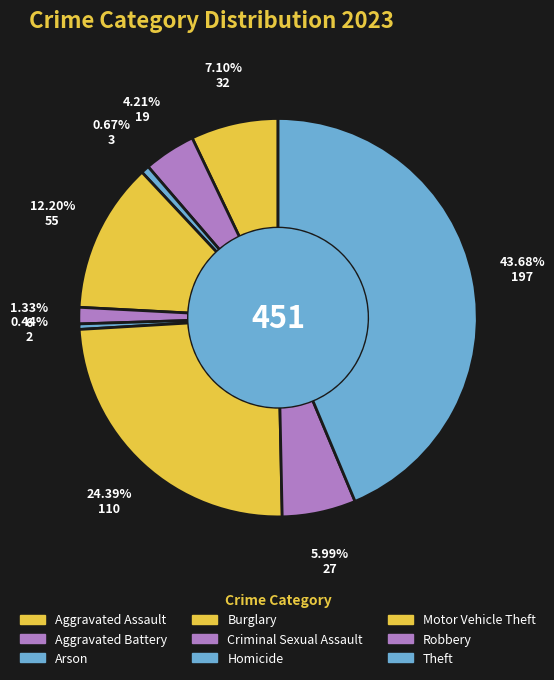

Combined, do Robbery and Burglary account for over 50%?

No